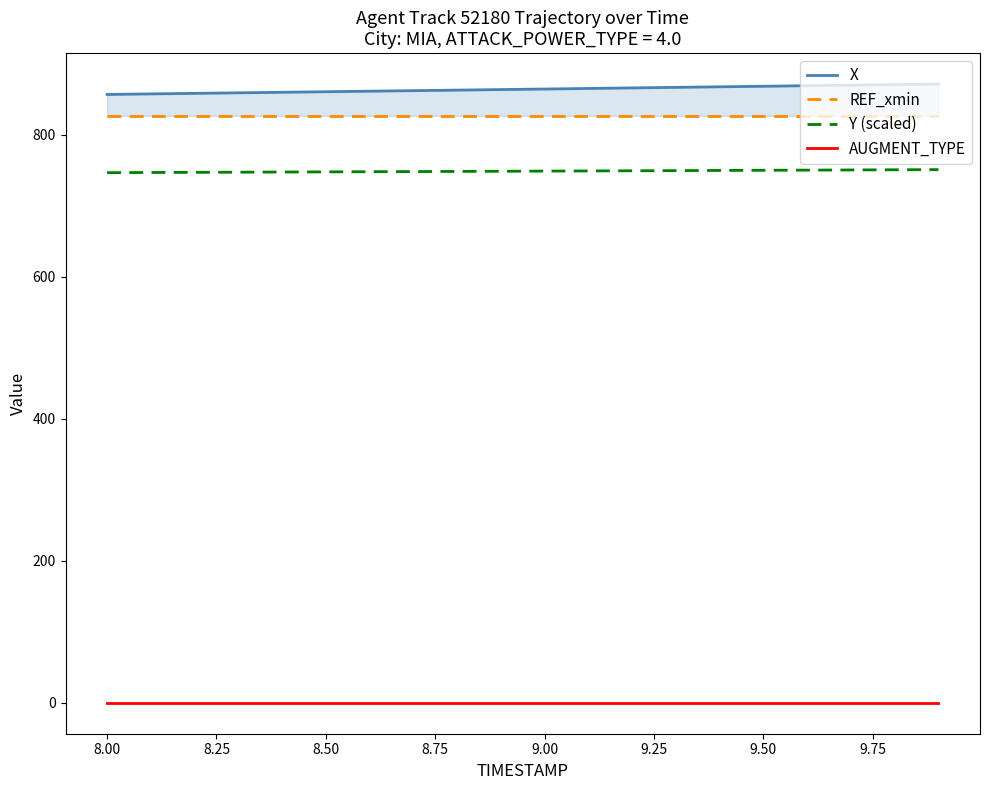

What is the maximum value for Y (scaled)?

751.2